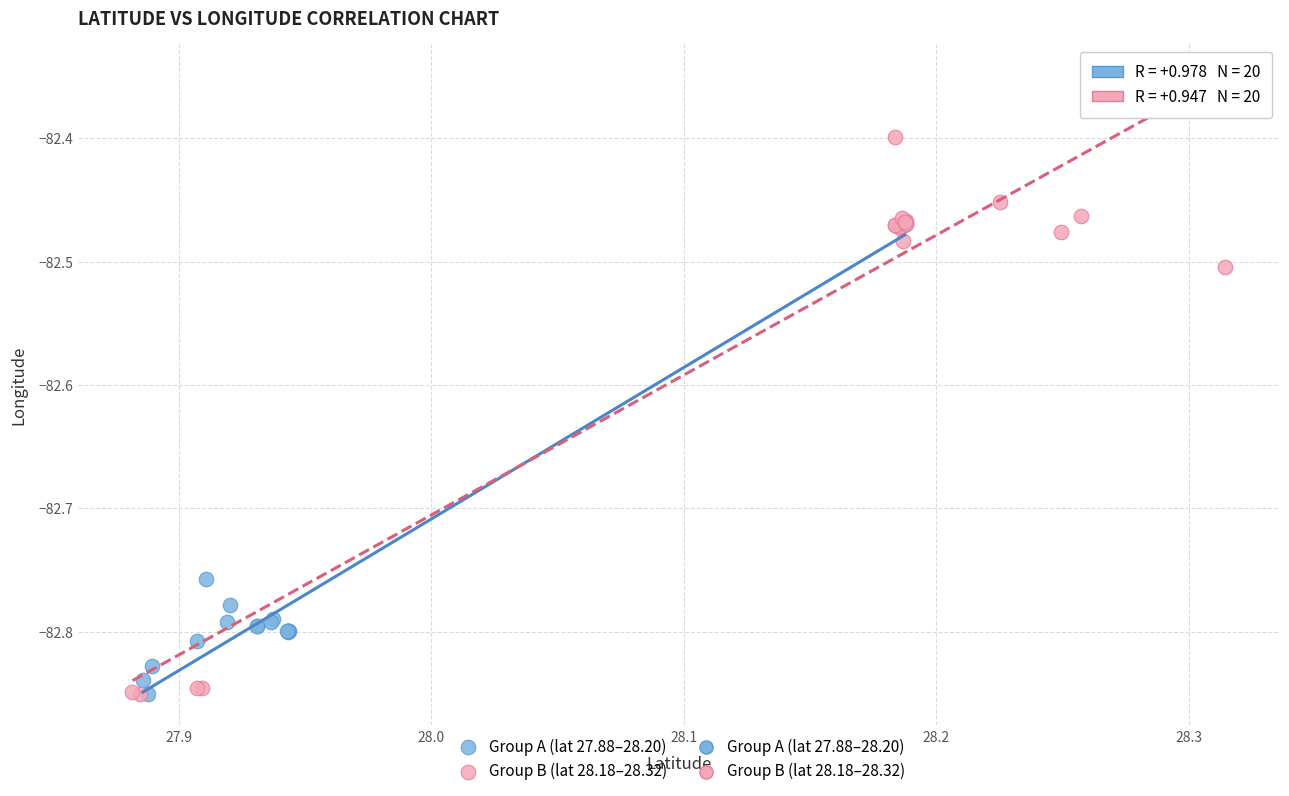

Which series has the widest spread of Y values?

Group B (lat 28.18–28.32)